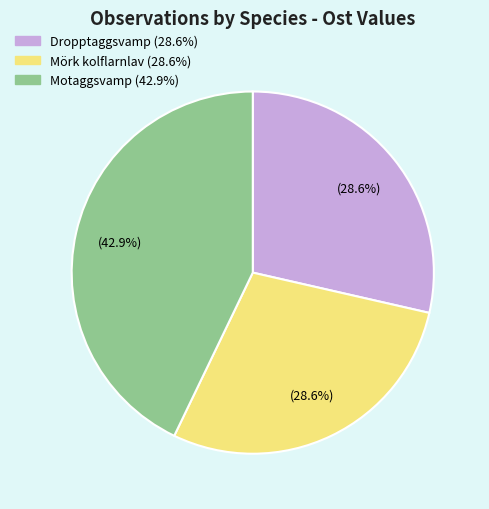

Is there any slice that represents more than half of the pie?

No